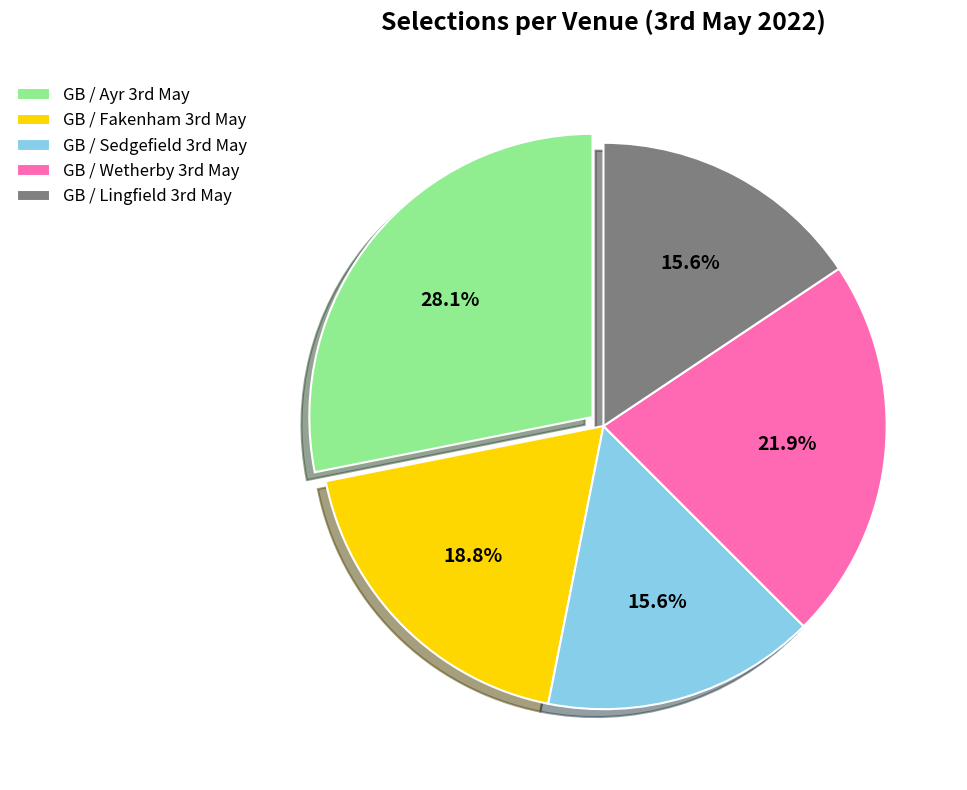

How many slices are in this pie chart?

5